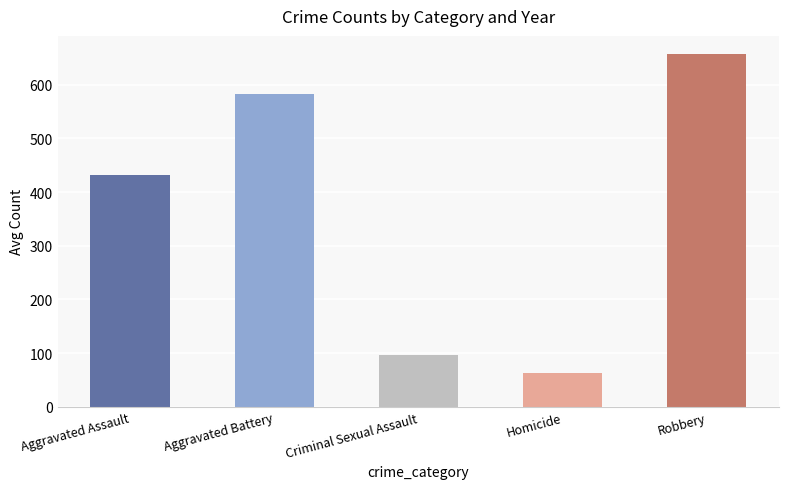

At which label is the value closest to 360?

Aggravated Assault